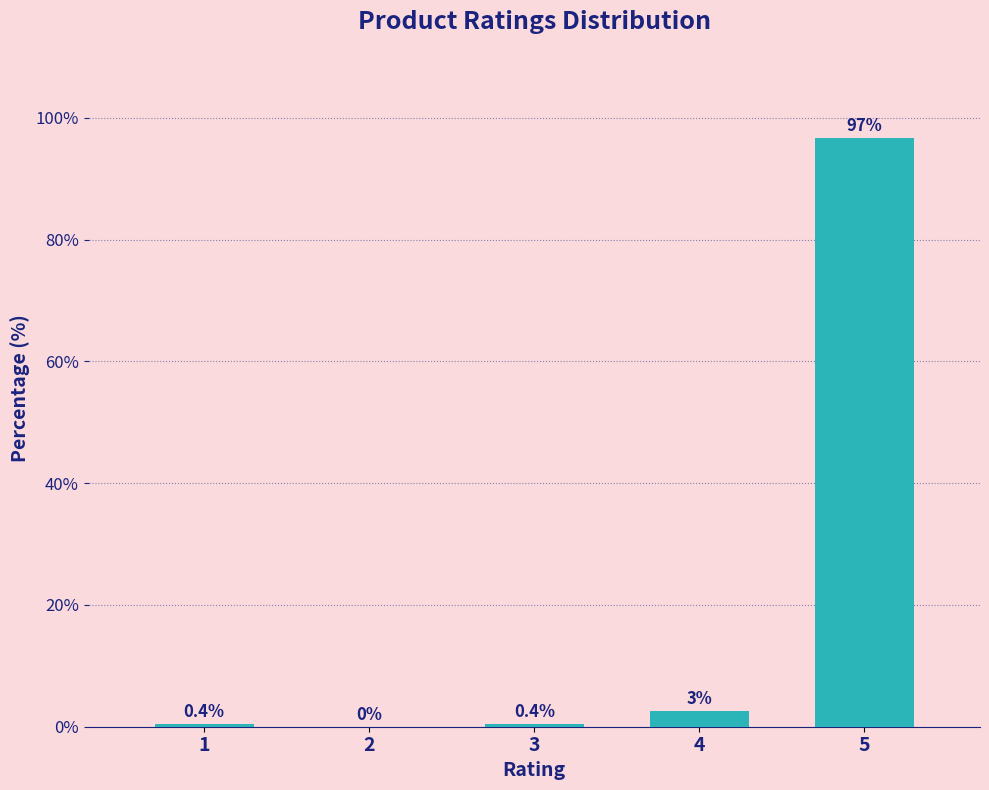

Reading left to right, transcribe all the data shown in this chart.

1=0.4	2=0.0	3=0.4	4=2.5	5=96.7